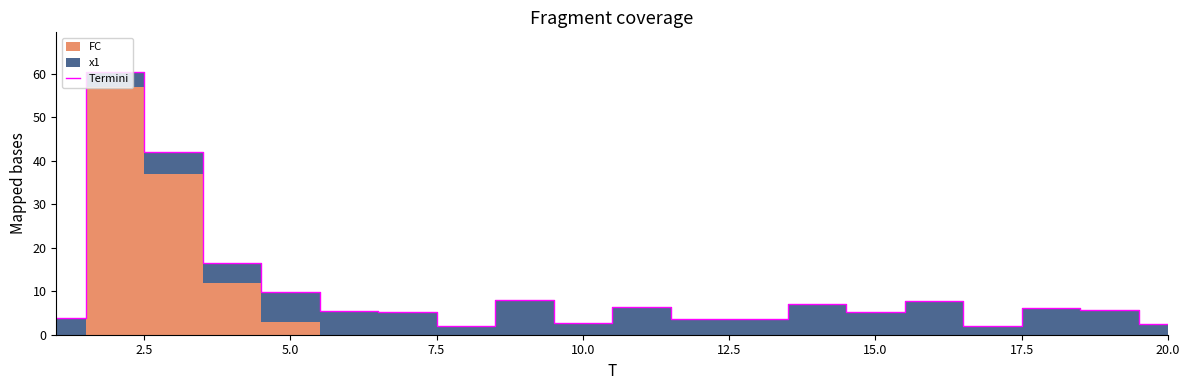

What is the greatest value displayed?

60.5